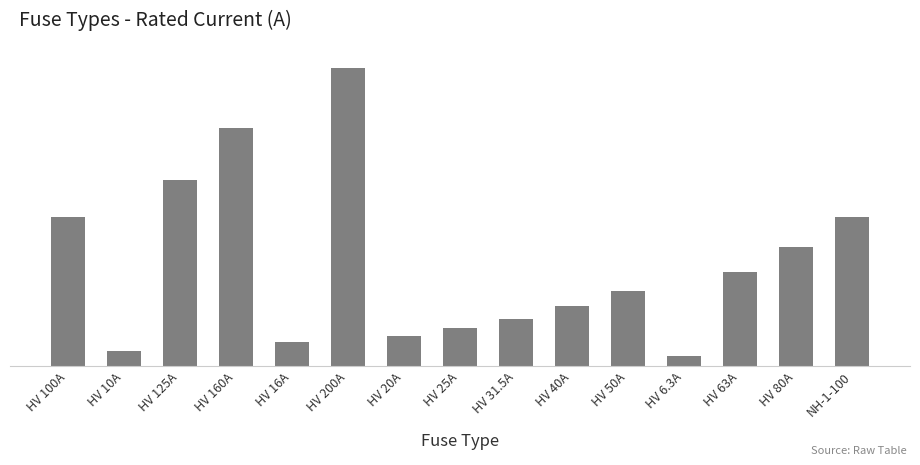

Rank the categories by value from highest to lowest.

HV 200A, HV 160A, HV 125A, HV 100A, NH-1-100, HV 80A, HV 63A, HV 50A, HV 40A, HV 31.5A, HV 25A, HV 20A, HV 16A, HV 10A, HV 6.3A